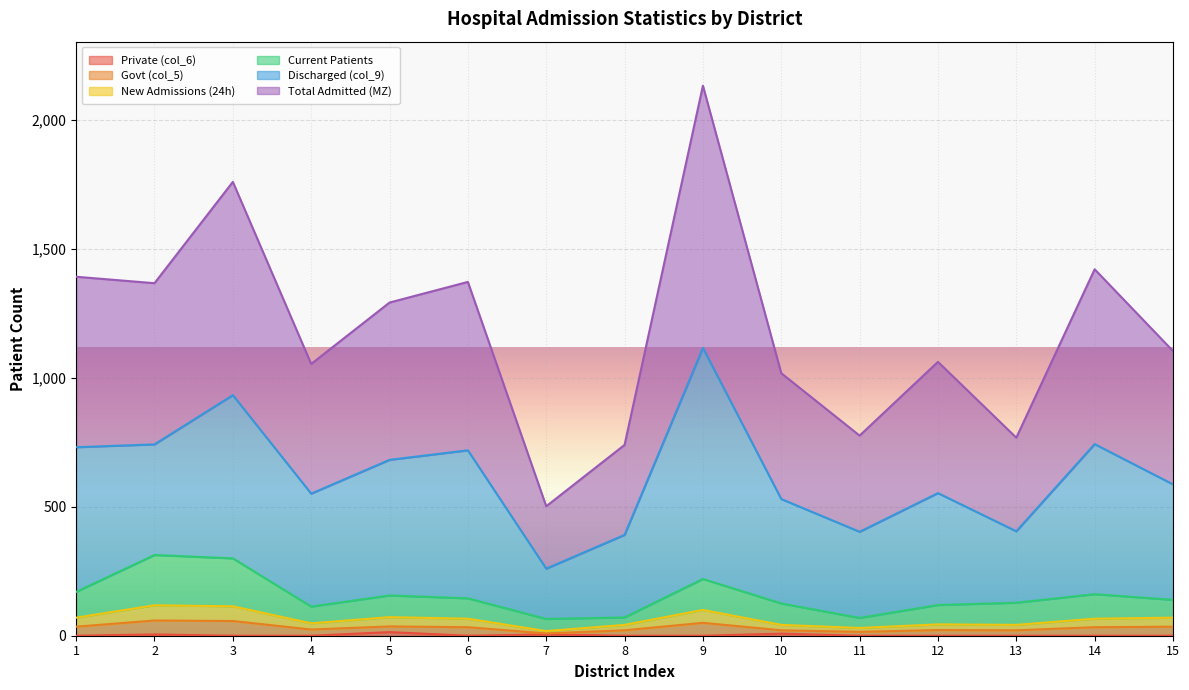

In Current Patients, how many points are higher than both neighbors (excluding endpoints)?

4